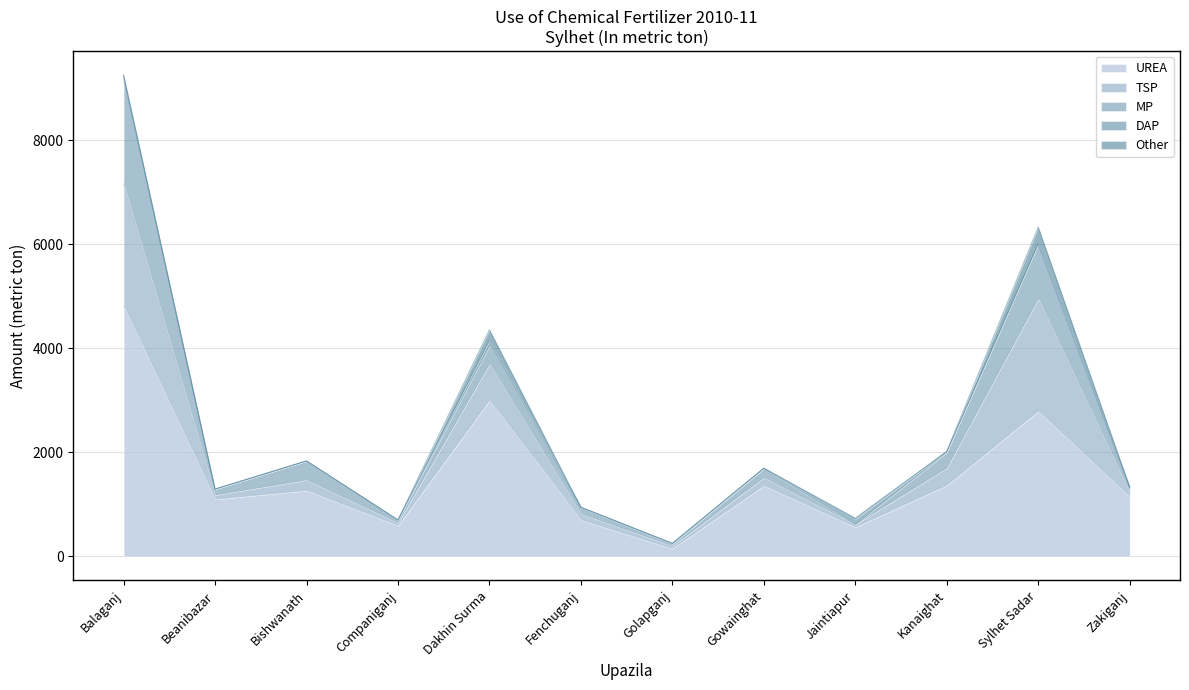

Where is the first local maximum for UREA?

Bishwanath